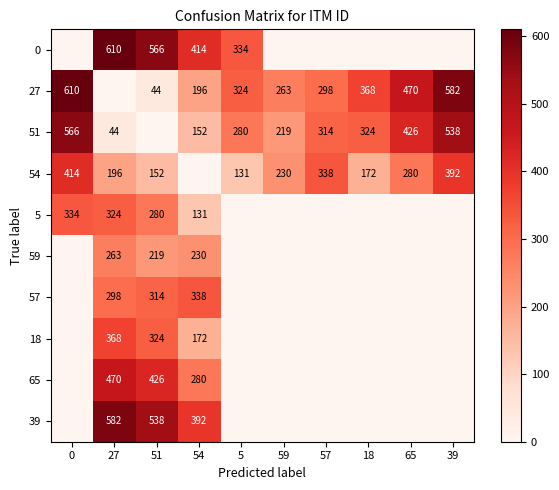

At which category is the sum across all series the highest?

27